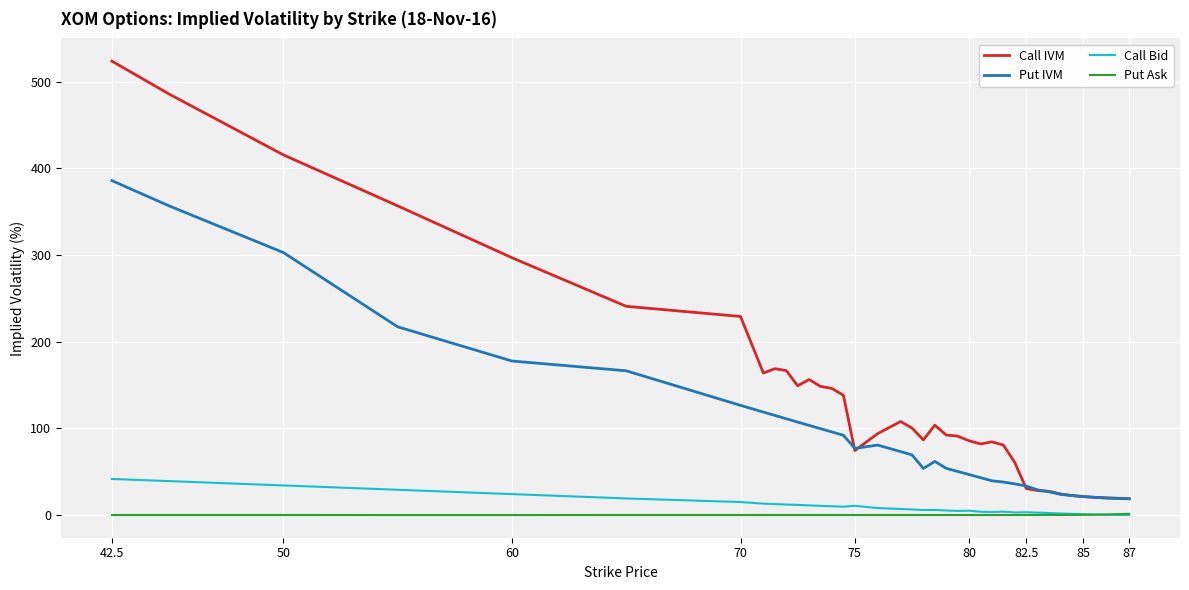

List the series in order of their peak value, highest first.

Call IVM, Put IVM, Call Bid, Put Ask